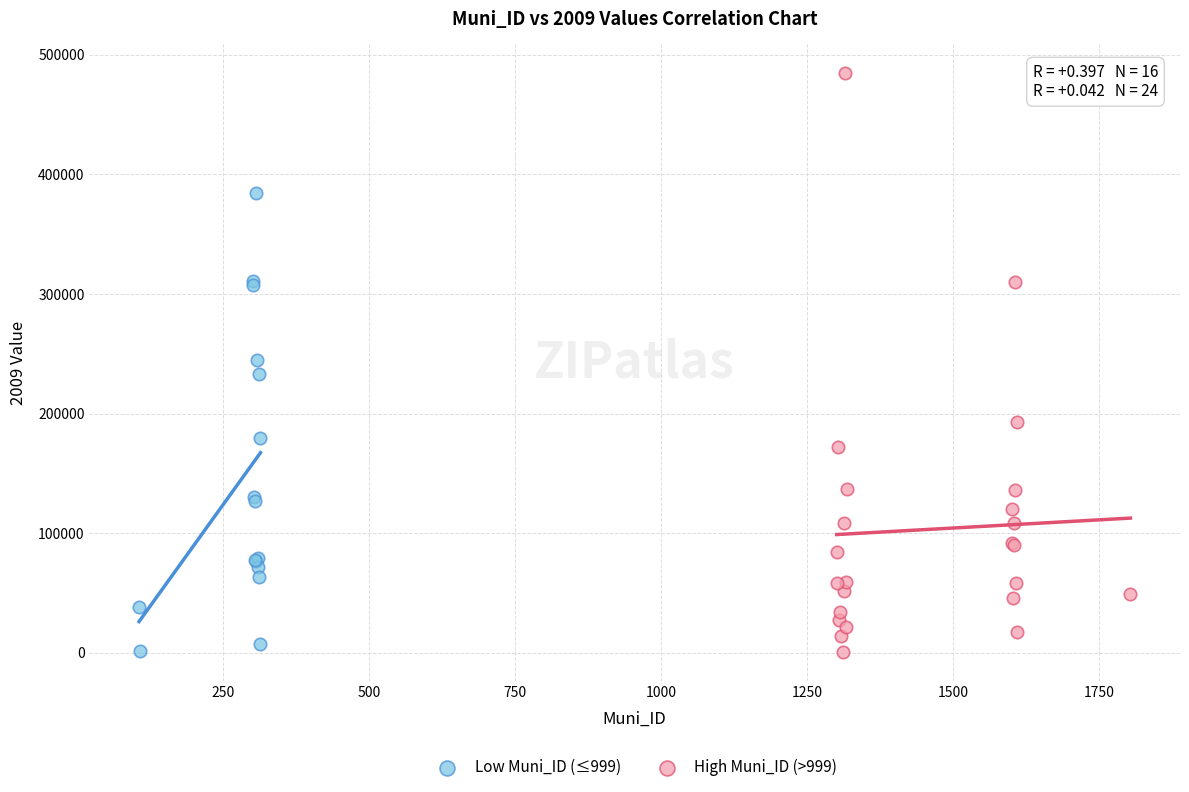

Which series contains the highest Y value?

High Muni_ID (>999)